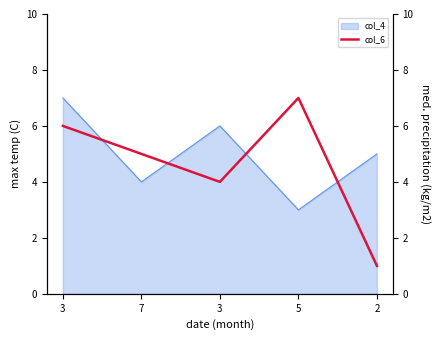

Does the chart display data point markers on the line(s)?

No